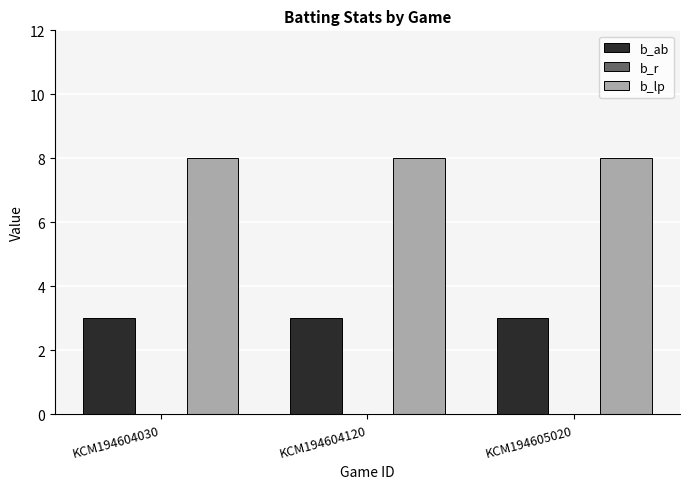

Is it true that b_lp equals 8 at KCM194605020?

True